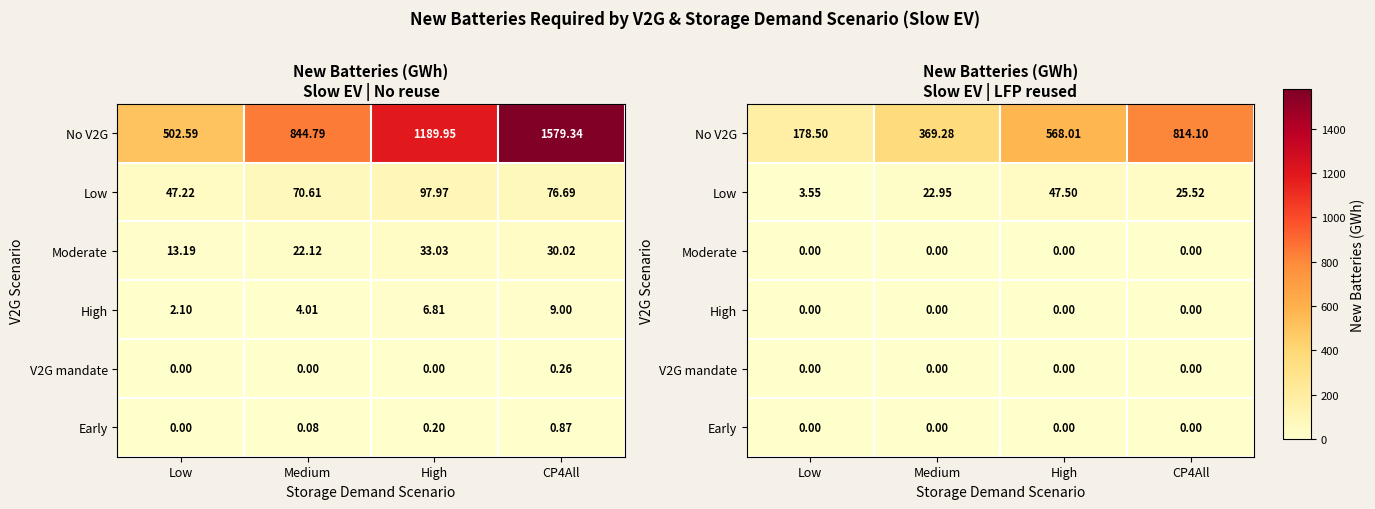

What is the difference between the No V2G values at High and CP4All?

246.1